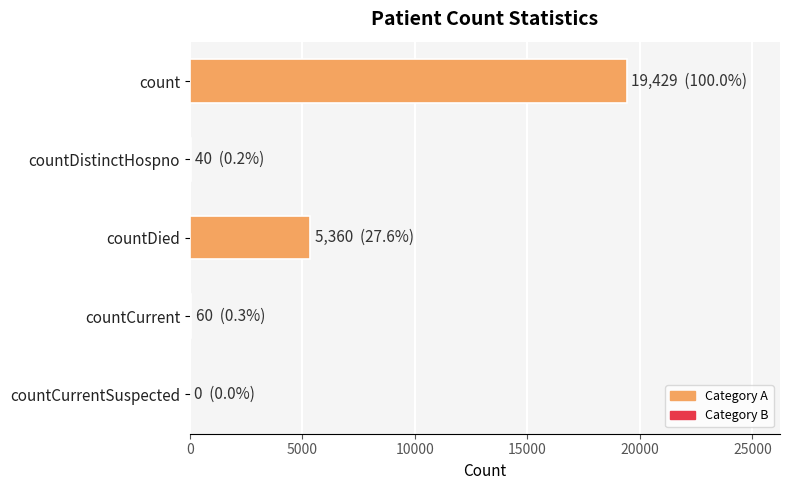

Are the bars grouped side by side (vs. stacked)?

No